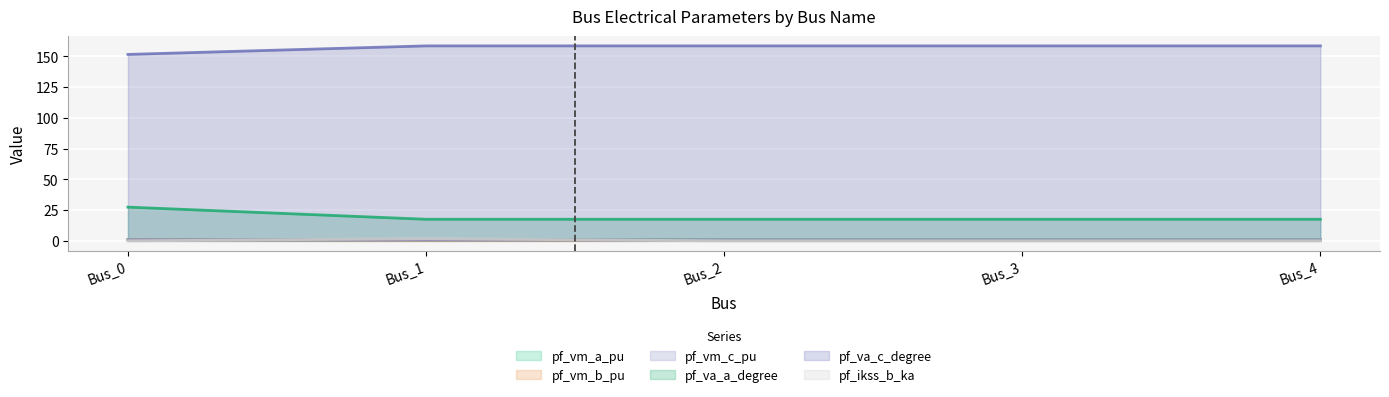

What is the total value across all series at Bus_0?

181.9